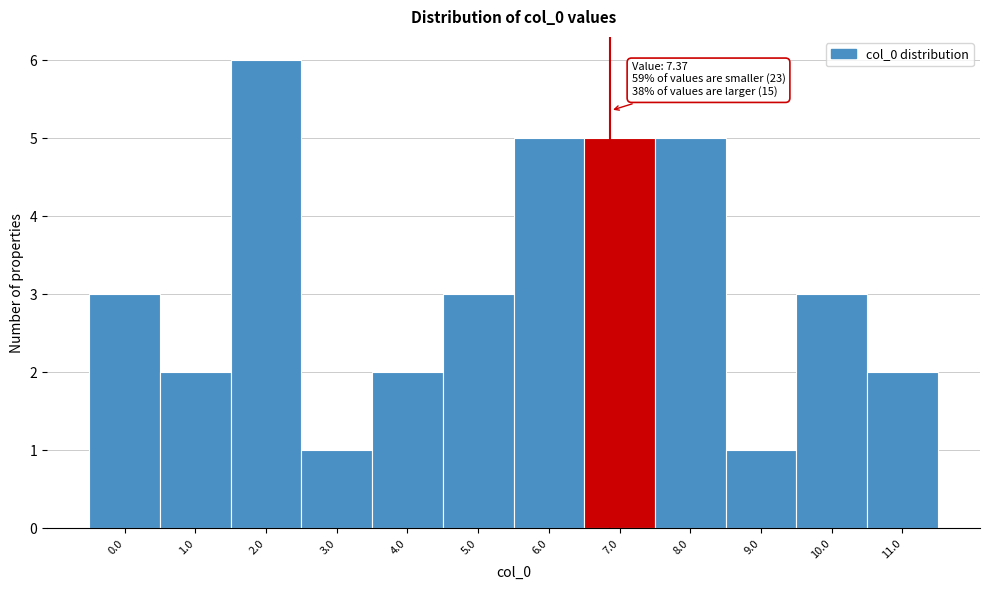

Reading right to left, transcribe all the data shown in this chart.

11.0=2	10.0=3	9.0=1	8.0=5	7.0=5	6.0=5	5.0=3	4.0=2	3.0=1	2.0=6	1.0=2	0.0=3